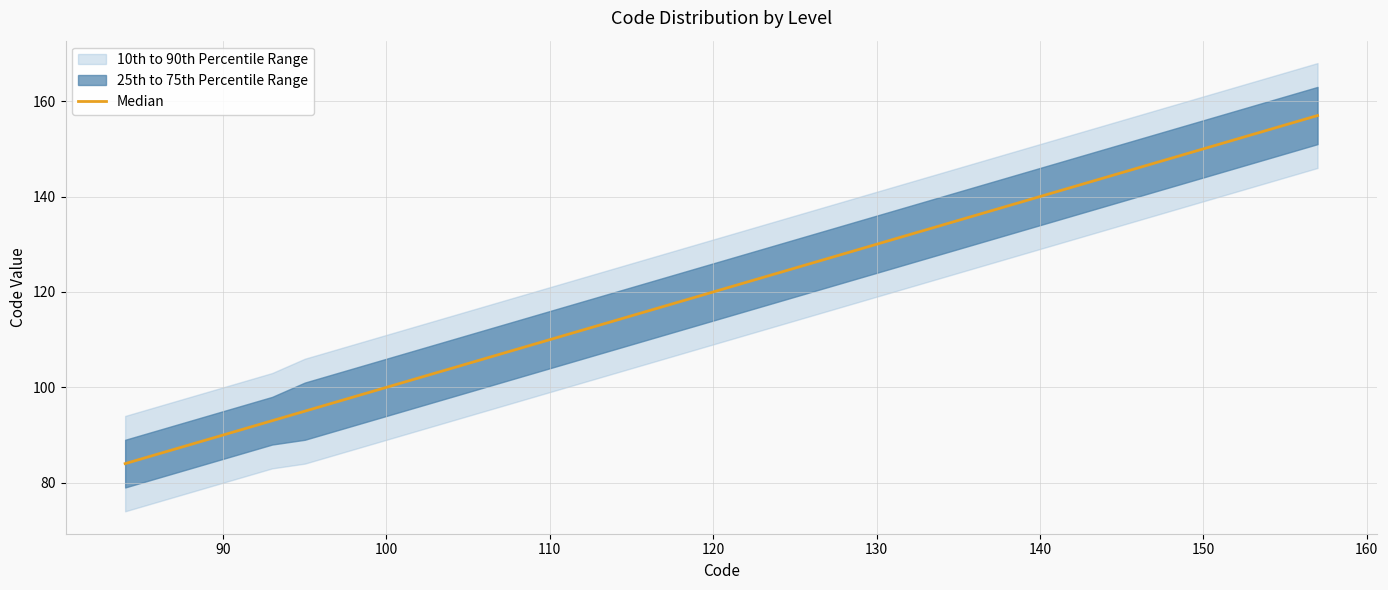

What is the average value?

117